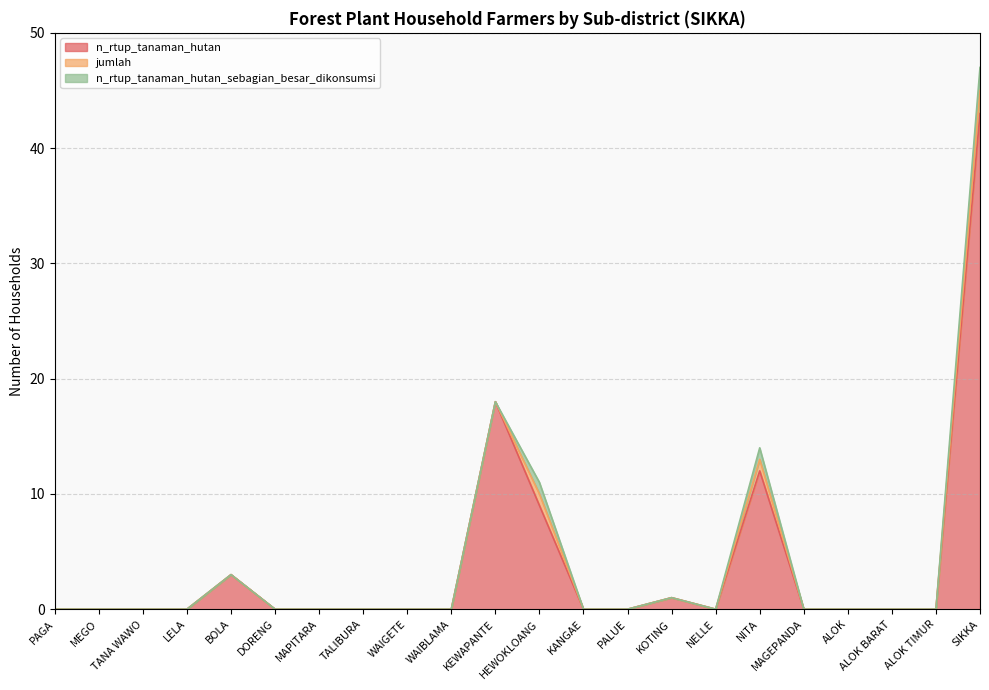

What is the highest value of the n_rtup_tanaman_hutan_sebagian_besar_dikonsumsi series?

2